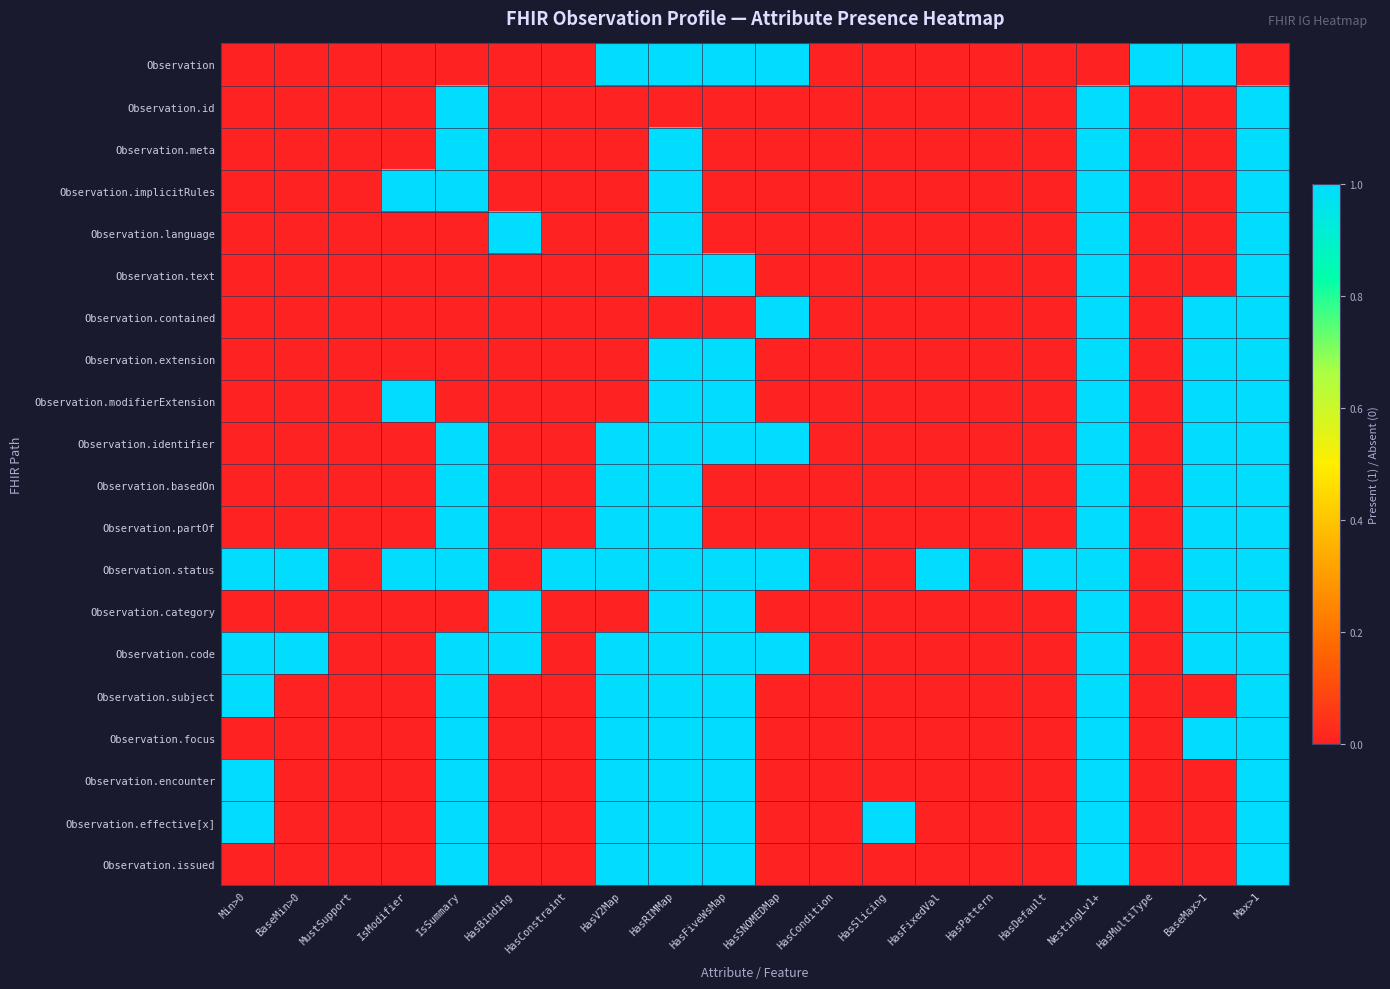

Reading left to right, what are all the values shown in this chart?

Observation: Min>0=0	BaseMin>0=0	MustSupport=0	IsModifier=0	IsSummary=0	HasBinding=0	HasConstraint=0	HasV2Map=1	HasRIMMap=1	HasFiveWsMap=1	HasSNOMEDMap=1	HasCondition=0	HasSlicing=0	HasFixedVal=0	HasPattern=0	HasDefault=0	NestingLv1+=0	HasMultiType=1	BaseMax>1=1	Max>1=0
Observation.id: Min>0=0	BaseMin>0=0	MustSupport=0	IsModifier=0	IsSummary=1	HasBinding=0	HasConstraint=0	HasV2Map=0	HasRIMMap=0	HasFiveWsMap=0	HasSNOMEDMap=0	HasCondition=0	HasSlicing=0	HasFixedVal=0	HasPattern=0	HasDefault=0	NestingLv1+=1	HasMultiType=0	BaseMax>1=0	Max>1=1
Observation.meta: Min>0=0	BaseMin>0=0	MustSupport=0	IsModifier=0	IsSummary=1	HasBinding=0	HasConstraint=0	HasV2Map=0	HasRIMMap=1	HasFiveWsMap=0	HasSNOMEDMap=0	HasCondition=0	HasSlicing=0	HasFixedVal=0	HasPattern=0	HasDefault=0	NestingLv1+=1	HasMultiType=0	BaseMax>1=0	Max>1=1
Observation.implicitRules: Min>0=0	BaseMin>0=0	MustSupport=0	IsModifier=1	IsSummary=1	HasBinding=0	HasConstraint=0	HasV2Map=0	HasRIMMap=1	HasFiveWsMap=0	HasSNOMEDMap=0	HasCondition=0	HasSlicing=0	HasFixedVal=0	HasPattern=0	HasDefault=0	NestingLv1+=1	HasMultiType=0	BaseMax>1=0	Max>1=1
Observation.language: Min>0=0	BaseMin>0=0	MustSupport=0	IsModifier=0	IsSummary=0	HasBinding=1	HasConstraint=0	HasV2Map=0	HasRIMMap=1	HasFiveWsMap=0	HasSNOMEDMap=0	HasCondition=0	HasSlicing=0	HasFixedVal=0	HasPattern=0	HasDefault=0	NestingLv1+=1	HasMultiType=0	BaseMax>1=0	Max>1=1
Observation.text: Min>0=0	BaseMin>0=0	MustSupport=0	IsModifier=0	IsSummary=0	HasBinding=0	HasConstraint=0	HasV2Map=0	HasRIMMap=1	HasFiveWsMap=1	HasSNOMEDMap=0	HasCondition=0	HasSlicing=0	HasFixedVal=0	HasPattern=0	HasDefault=0	NestingLv1+=1	HasMultiType=0	BaseMax>1=0	Max>1=1
Observation.contained: Min>0=0	BaseMin>0=0	MustSupport=0	IsModifier=0	IsSummary=0	HasBinding=0	HasConstraint=0	HasV2Map=0	HasRIMMap=0	HasFiveWsMap=0	HasSNOMEDMap=1	HasCondition=0	HasSlicing=0	HasFixedVal=0	HasPattern=0	HasDefault=0	NestingLv1+=1	HasMultiType=0	BaseMax>1=1	Max>1=1
Observation.extension: Min>0=0	BaseMin>0=0	MustSupport=0	IsModifier=0	IsSummary=0	HasBinding=0	HasConstraint=0	HasV2Map=0	HasRIMMap=1	HasFiveWsMap=1	HasSNOMEDMap=0	HasCondition=0	HasSlicing=0	HasFixedVal=0	HasPattern=0	HasDefault=0	NestingLv1+=1	HasMultiType=0	BaseMax>1=1	Max>1=1
Observation.modifierExtension: Min>0=0	BaseMin>0=0	MustSupport=0	IsModifier=1	IsSummary=0	HasBinding=0	HasConstraint=0	HasV2Map=0	HasRIMMap=1	HasFiveWsMap=1	HasSNOMEDMap=0	HasCondition=0	HasSlicing=0	HasFixedVal=0	HasPattern=0	HasDefault=0	NestingLv1+=1	HasMultiType=0	BaseMax>1=1	Max>1=1
Observation.identifier: Min>0=0	BaseMin>0=0	MustSupport=0	IsModifier=0	IsSummary=1	HasBinding=0	HasConstraint=0	HasV2Map=1	HasRIMMap=1	HasFiveWsMap=1	HasSNOMEDMap=1	HasCondition=0	HasSlicing=0	HasFixedVal=0	HasPattern=0	HasDefault=0	NestingLv1+=1	HasMultiType=0	BaseMax>1=1	Max>1=1
Observation.basedOn: Min>0=0	BaseMin>0=0	MustSupport=0	IsModifier=0	IsSummary=1	HasBinding=0	HasConstraint=0	HasV2Map=1	HasRIMMap=1	HasFiveWsMap=0	HasSNOMEDMap=0	HasCondition=0	HasSlicing=0	HasFixedVal=0	HasPattern=0	HasDefault=0	NestingLv1+=1	HasMultiType=0	BaseMax>1=1	Max>1=1
Observation.partOf: Min>0=0	BaseMin>0=0	MustSupport=0	IsModifier=0	IsSummary=1	HasBinding=0	HasConstraint=0	HasV2Map=1	HasRIMMap=1	HasFiveWsMap=0	HasSNOMEDMap=0	HasCondition=0	HasSlicing=0	HasFixedVal=0	HasPattern=0	HasDefault=0	NestingLv1+=1	HasMultiType=0	BaseMax>1=1	Max>1=1
Observation.status: Min>0=1	BaseMin>0=1	MustSupport=0	IsModifier=1	IsSummary=1	HasBinding=0	HasConstraint=1	HasV2Map=1	HasRIMMap=1	HasFiveWsMap=1	HasSNOMEDMap=1	HasCondition=0	HasSlicing=0	HasFixedVal=1	HasPattern=0	HasDefault=1	NestingLv1+=1	HasMultiType=0	BaseMax>1=1	Max>1=1
Observation.category: Min>0=0	BaseMin>0=0	MustSupport=0	IsModifier=0	IsSummary=0	HasBinding=1	HasConstraint=0	HasV2Map=0	HasRIMMap=1	HasFiveWsMap=1	HasSNOMEDMap=0	HasCondition=0	HasSlicing=0	HasFixedVal=0	HasPattern=0	HasDefault=0	NestingLv1+=1	HasMultiType=0	BaseMax>1=1	Max>1=1
Observation.code: Min>0=1	BaseMin>0=1	MustSupport=0	IsModifier=0	IsSummary=1	HasBinding=1	HasConstraint=0	HasV2Map=1	HasRIMMap=1	HasFiveWsMap=1	HasSNOMEDMap=1	HasCondition=0	HasSlicing=0	HasFixedVal=0	HasPattern=0	HasDefault=0	NestingLv1+=1	HasMultiType=0	BaseMax>1=1	Max>1=1
Observation.subject: Min>0=1	BaseMin>0=0	MustSupport=0	IsModifier=0	IsSummary=1	HasBinding=0	HasConstraint=0	HasV2Map=1	HasRIMMap=1	HasFiveWsMap=1	HasSNOMEDMap=0	HasCondition=0	HasSlicing=0	HasFixedVal=0	HasPattern=0	HasDefault=0	NestingLv1+=1	HasMultiType=0	BaseMax>1=0	Max>1=1
Observation.focus: Min>0=0	BaseMin>0=0	MustSupport=0	IsModifier=0	IsSummary=1	HasBinding=0	HasConstraint=0	HasV2Map=1	HasRIMMap=1	HasFiveWsMap=1	HasSNOMEDMap=0	HasCondition=0	HasSlicing=0	HasFixedVal=0	HasPattern=0	HasDefault=0	NestingLv1+=1	HasMultiType=0	BaseMax>1=1	Max>1=1
Observation.encounter: Min>0=1	BaseMin>0=0	MustSupport=0	IsModifier=0	IsSummary=1	HasBinding=0	HasConstraint=0	HasV2Map=1	HasRIMMap=1	HasFiveWsMap=1	HasSNOMEDMap=0	HasCondition=0	HasSlicing=0	HasFixedVal=0	HasPattern=0	HasDefault=0	NestingLv1+=1	HasMultiType=0	BaseMax>1=0	Max>1=1
Observation.effective[x]: Min>0=1	BaseMin>0=0	MustSupport=0	IsModifier=0	IsSummary=1	HasBinding=0	HasConstraint=0	HasV2Map=1	HasRIMMap=1	HasFiveWsMap=1	HasSNOMEDMap=0	HasCondition=0	HasSlicing=1	HasFixedVal=0	HasPattern=0	HasDefault=0	NestingLv1+=1	HasMultiType=0	BaseMax>1=0	Max>1=1
Observation.issued: Min>0=0	BaseMin>0=0	MustSupport=0	IsModifier=0	IsSummary=1	HasBinding=0	HasConstraint=0	HasV2Map=1	HasRIMMap=1	HasFiveWsMap=1	HasSNOMEDMap=0	HasCondition=0	HasSlicing=0	HasFixedVal=0	HasPattern=0	HasDefault=0	NestingLv1+=1	HasMultiType=0	BaseMax>1=0	Max>1=1